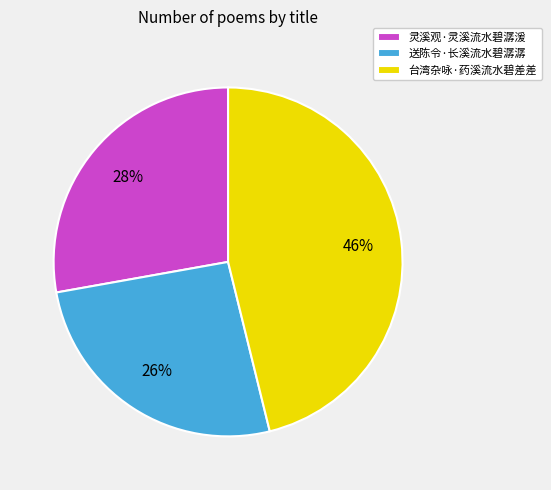

Rank the categories by value from highest to lowest.

台湾杂咏·药溪流水碧差差, 灵溪观·灵溪流水碧潺湲, 送陈令·长溪流水碧潺潺